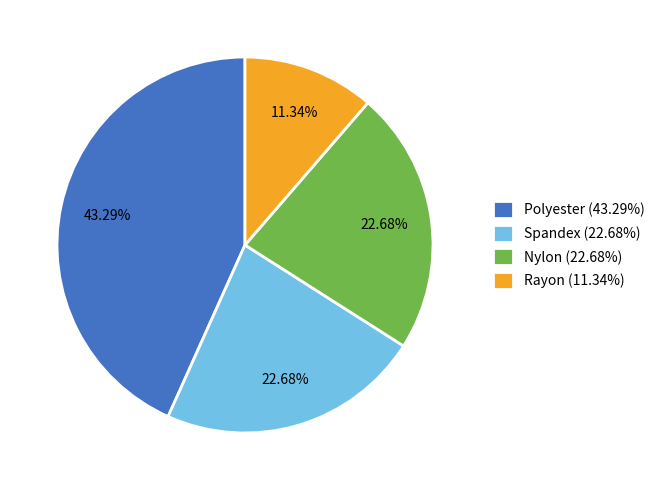

Is there a majority slice in this chart?

No